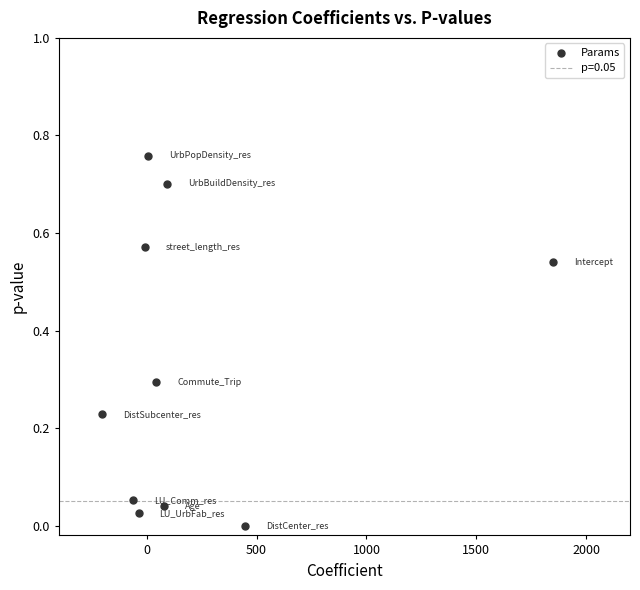

What is the average Y value?

0.3